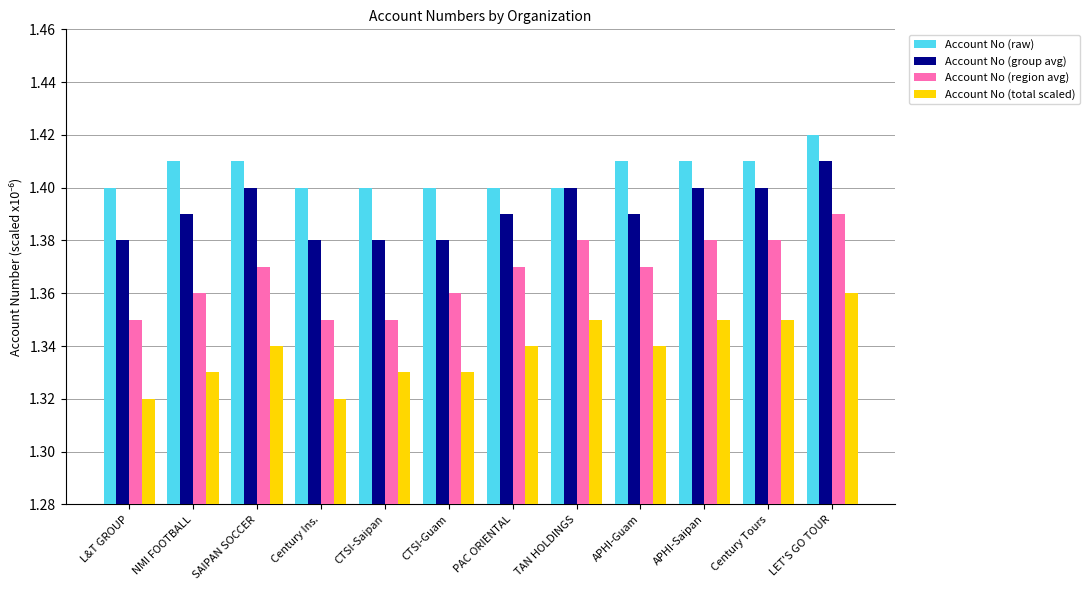

What is the sum of all Account No (total scaled) values?

16.1